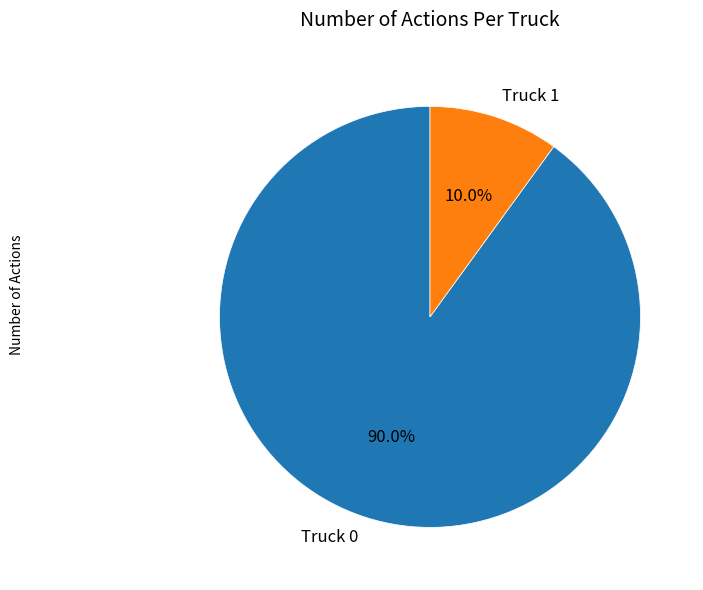

To the nearest percent, what portion does Truck 0 represent?

90%